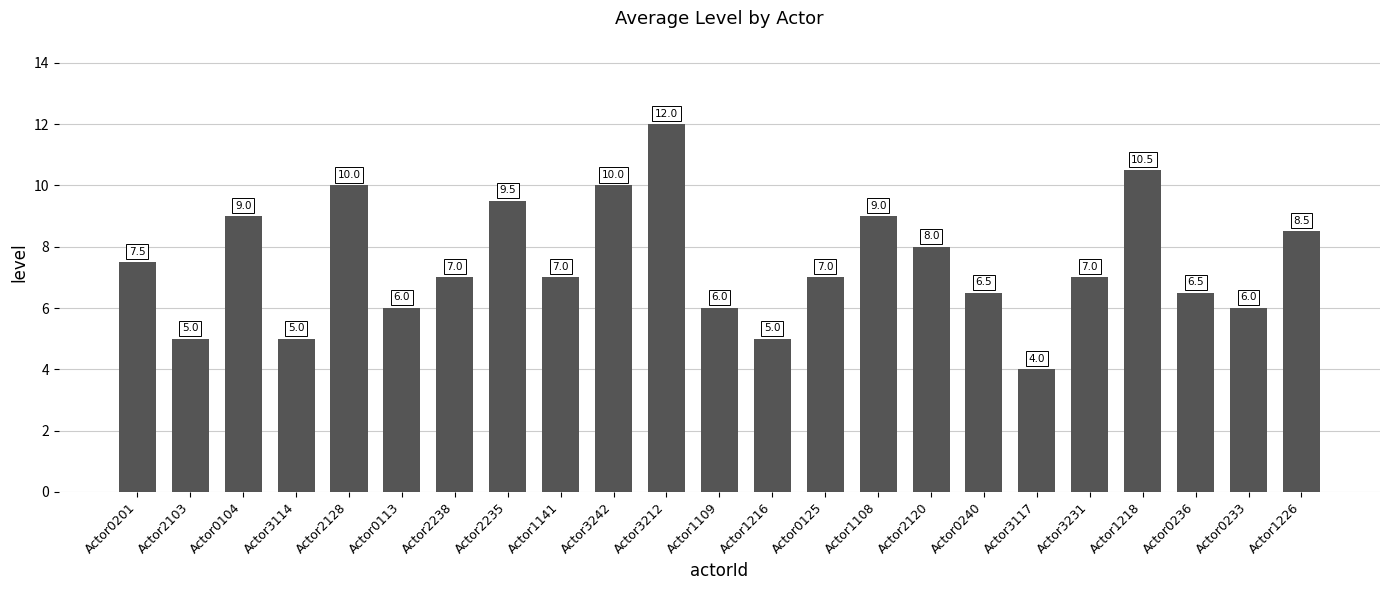

Reading right to left, list all the values displayed in this chart.

Actor1226=8.5	Actor0233=6.0	Actor0236=6.5	Actor1218=10.5	Actor3231=7.0	Actor3117=4.0	Actor0240=6.5	Actor2120=8.0	Actor1108=9.0	Actor0125=7.0	Actor1216=5.0	Actor1109=6.0	Actor3212=12.0	Actor3242=10.0	Actor1141=7.0	Actor2235=9.5	Actor2238=7.0	Actor0113=6.0	Actor2128=10.0	Actor3114=5.0	Actor0104=9.0	Actor2103=5.0	Actor0201=7.5